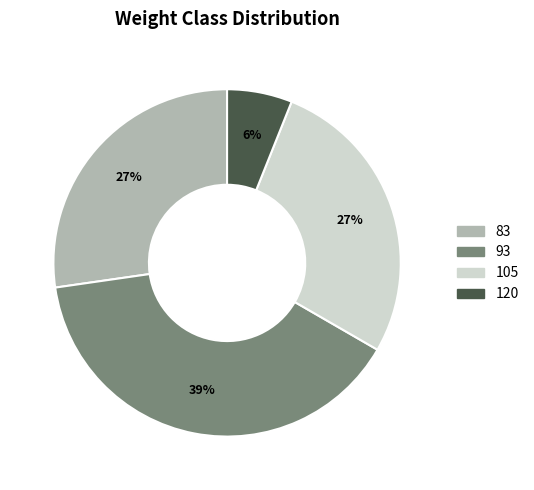

Does 93 represent more than half of the total?

No